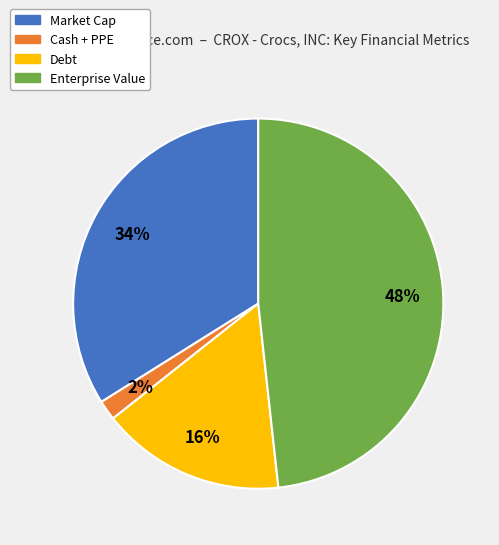

How many segments does this pie chart have?

4